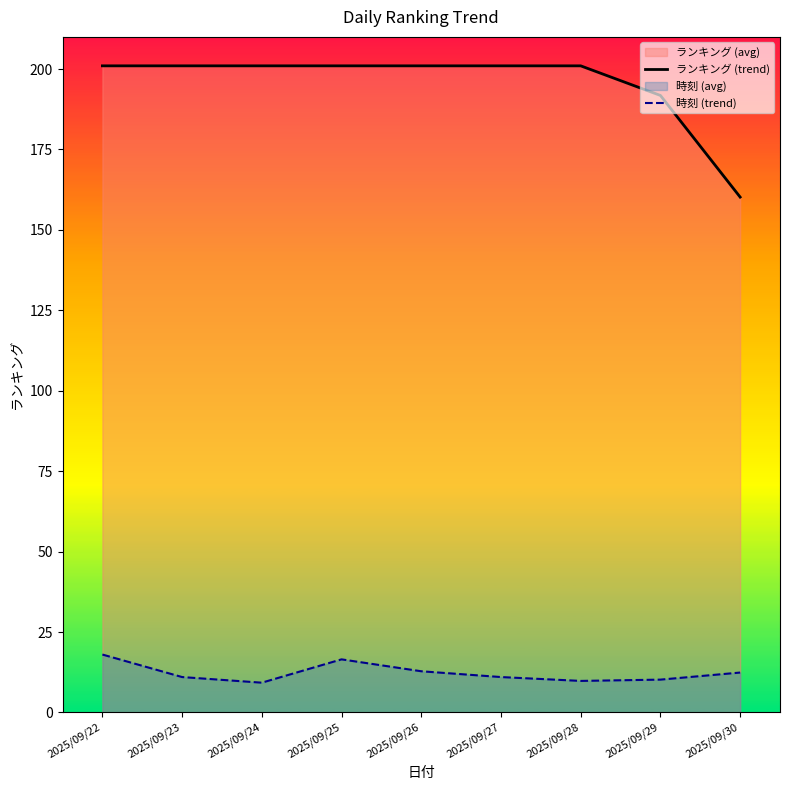

True or false: 時刻 (trend) and ランキング (trend) cross at least once.

False